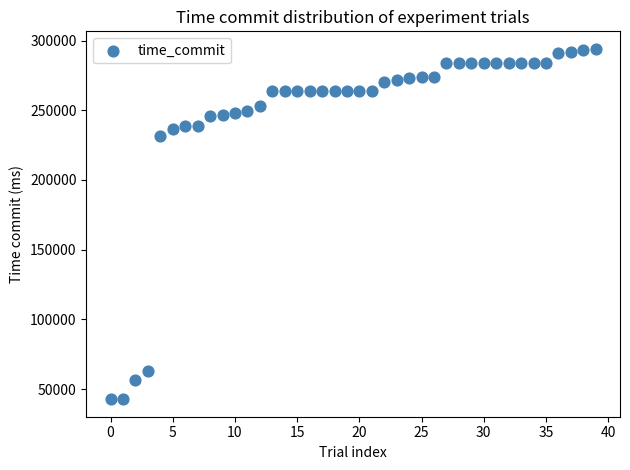

What Y value in the scatter plot is closest to 168405?

231577.2